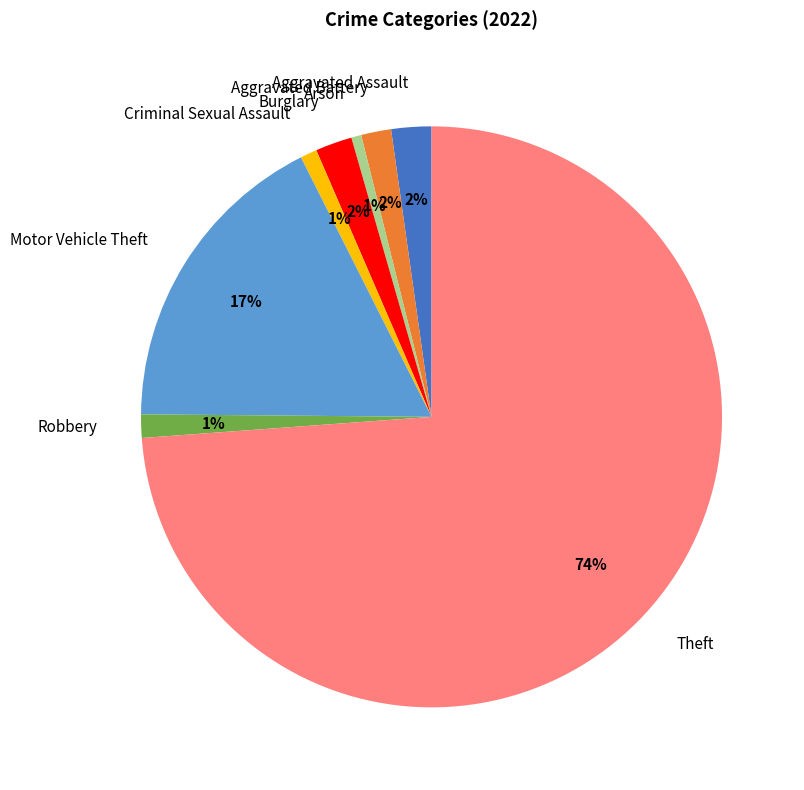

What is the largest slice in the pie chart?

Theft